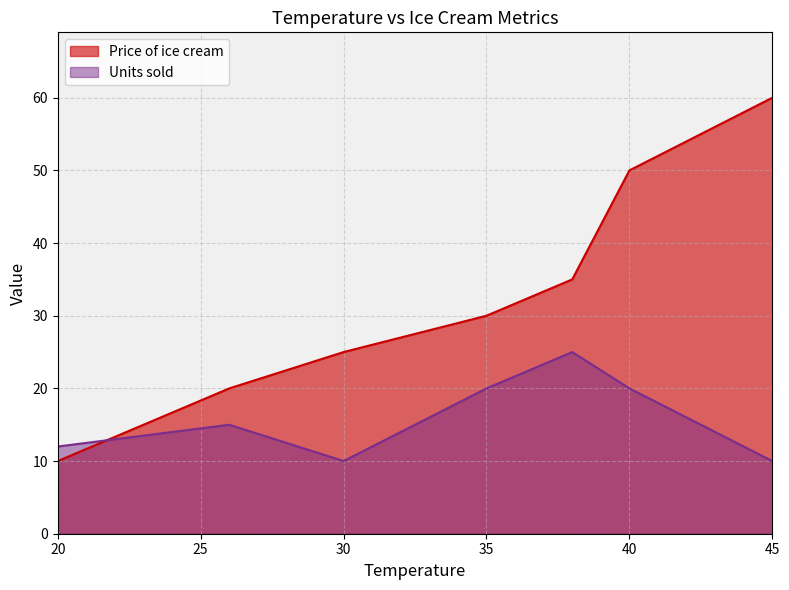

Rank the series at 30 from lowest to highest value.

Units sold, Price of ice cream